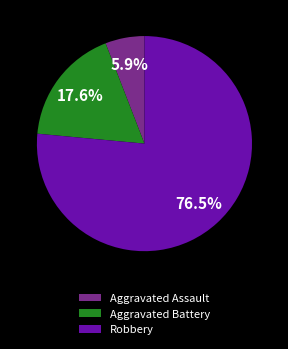

Rank the categories by value from lowest to highest.

Aggravated Assault, Aggravated Battery, Robbery